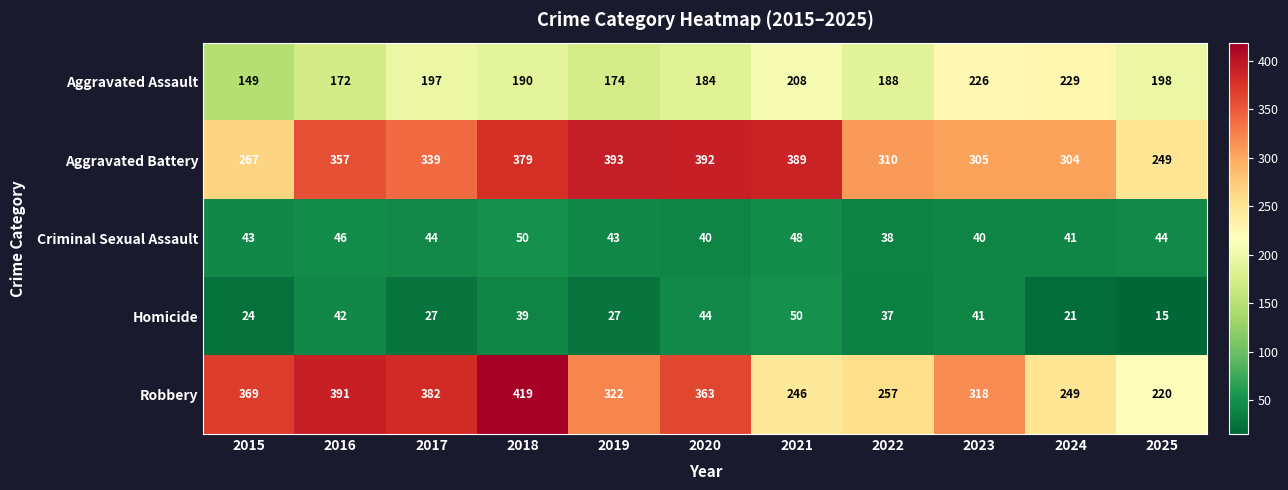

True or false: Homicide has a value of 41 at 2023.

True